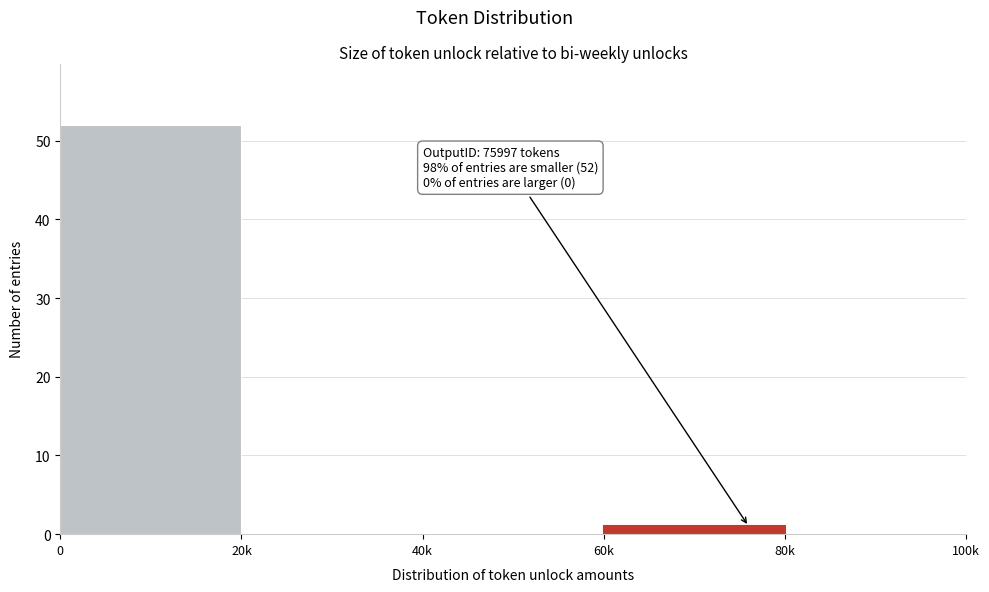

Reading right to left, list all the values displayed in this chart.

80k=0	60k=1	40k=0	20k=0	0=52